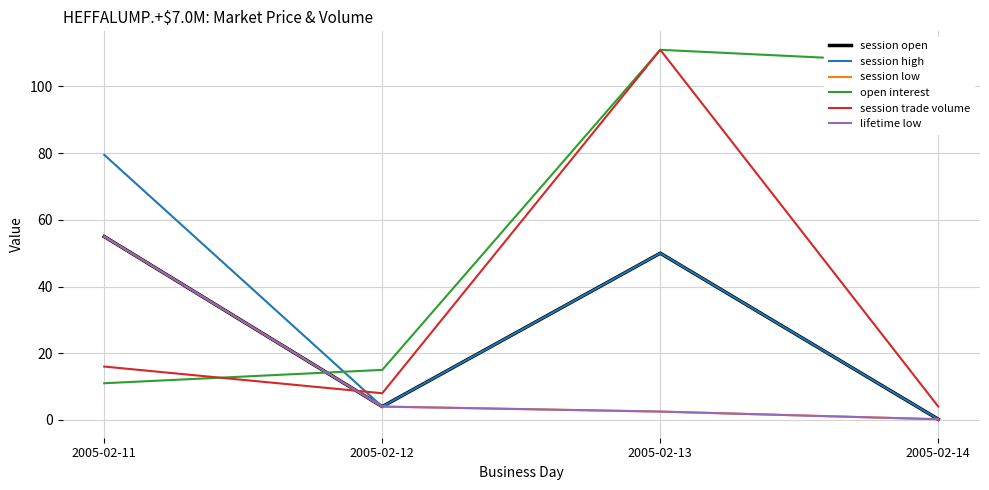

Reading left to right, transcribe all the data shown in this chart.

session open: 2005-02-11=55.0	2005-02-12=4.0	2005-02-13=50.0	2005-02-14=0.2
session high: 2005-02-11=79.5	2005-02-12=4.0	2005-02-13=50.0	2005-02-14=0.2
session low: 2005-02-11=55.0	2005-02-12=4.0	2005-02-13=2.5	2005-02-14=0.2
open interest: 2005-02-11=11.0	2005-02-12=15.0	2005-02-13=111.0	2005-02-14=107.0
session trade volume: 2005-02-11=16.0	2005-02-12=8.0	2005-02-13=111.0	2005-02-14=4.0
lifetime low: 2005-02-11=55.0	2005-02-12=4.0	2005-02-13=2.5	2005-02-14=0.2